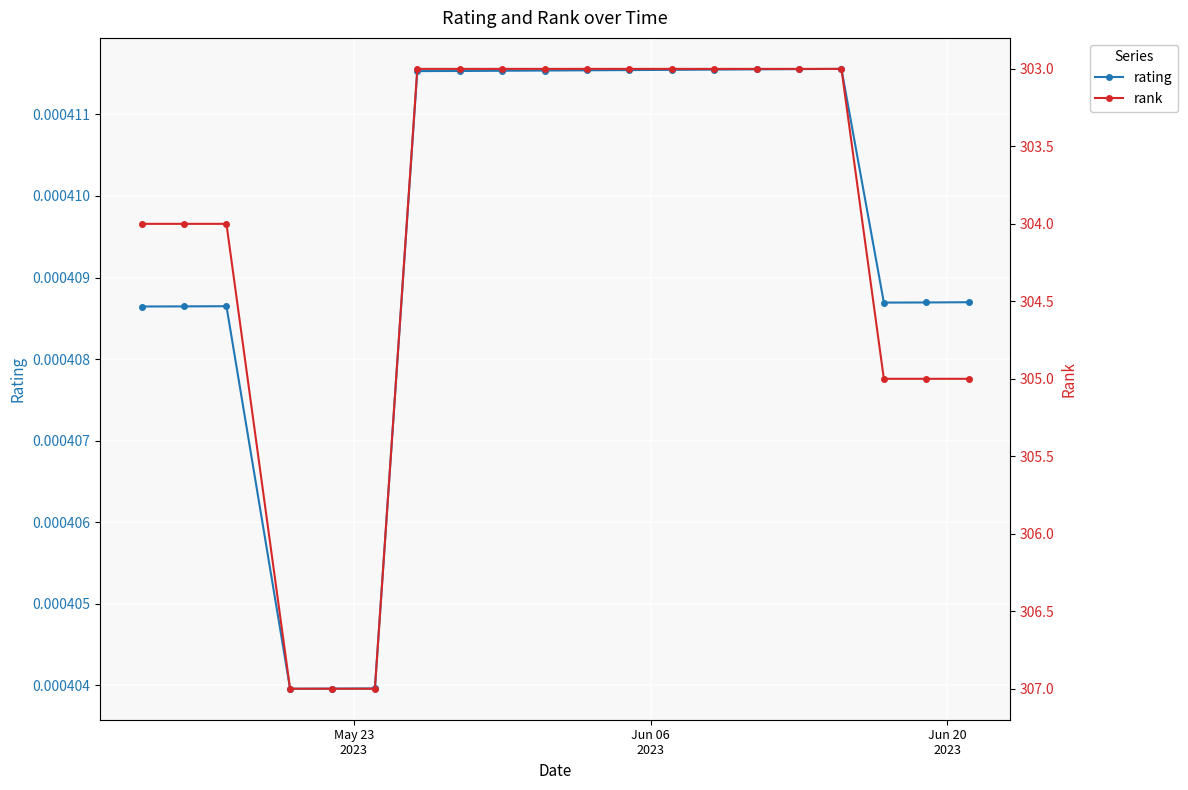

True or false: rating and rank cross at least once.

False